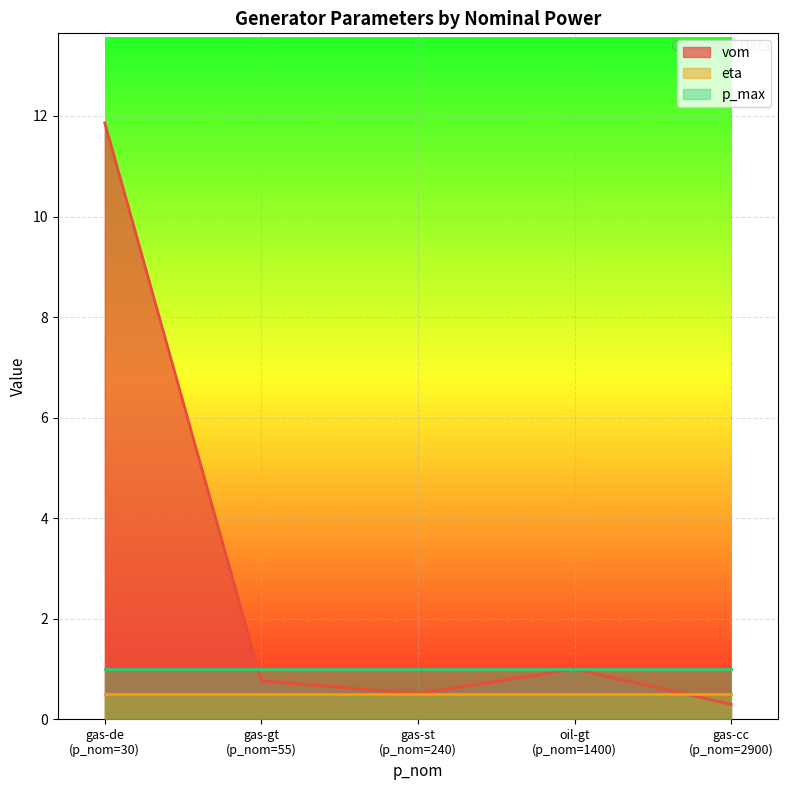

Between 240 and 2900, which is larger?

240